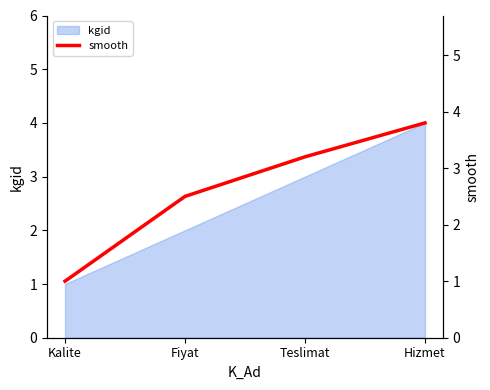

True or false: kgid has a value of 1 at Fiyat.

False